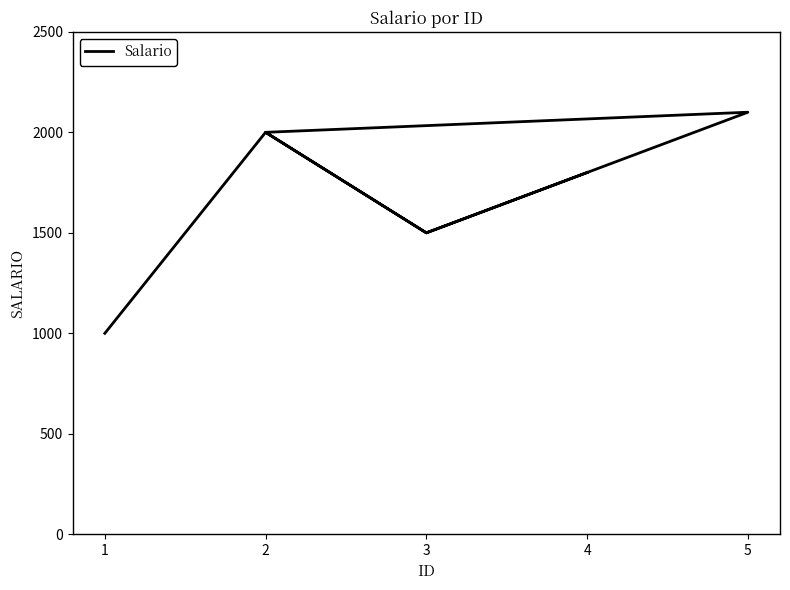

How many points are higher than both their immediate neighbors (excluding endpoints)?

2